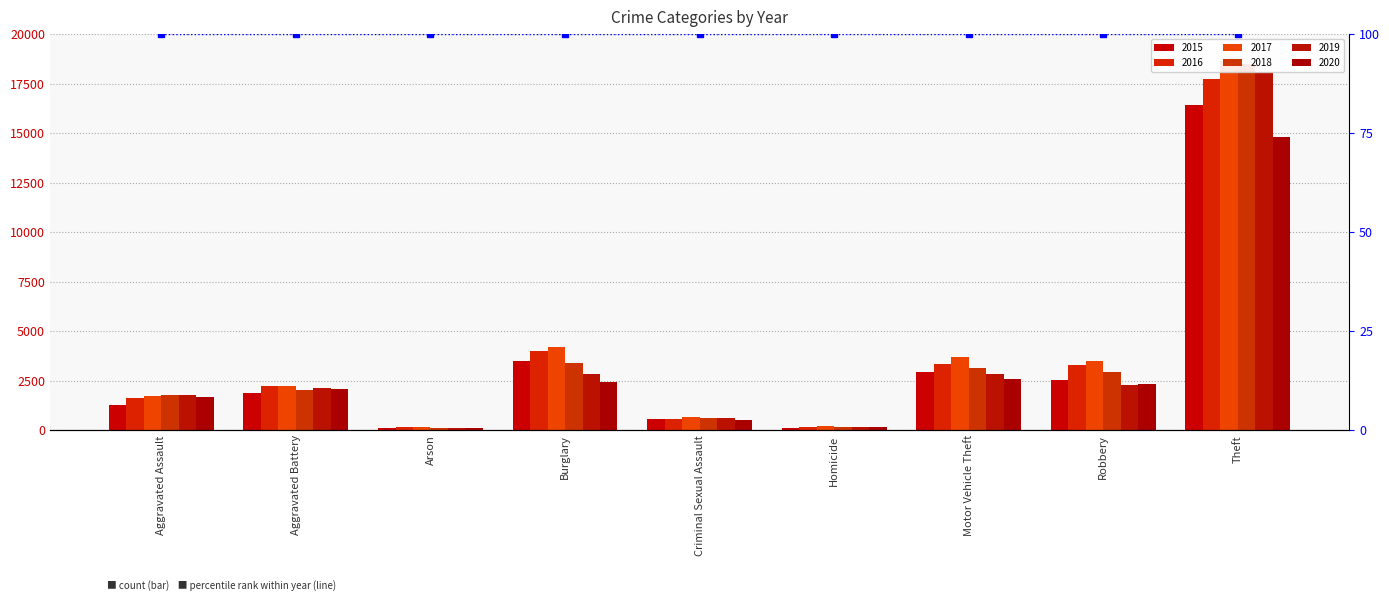

Which series changed the most between Arson and Theft?

2017